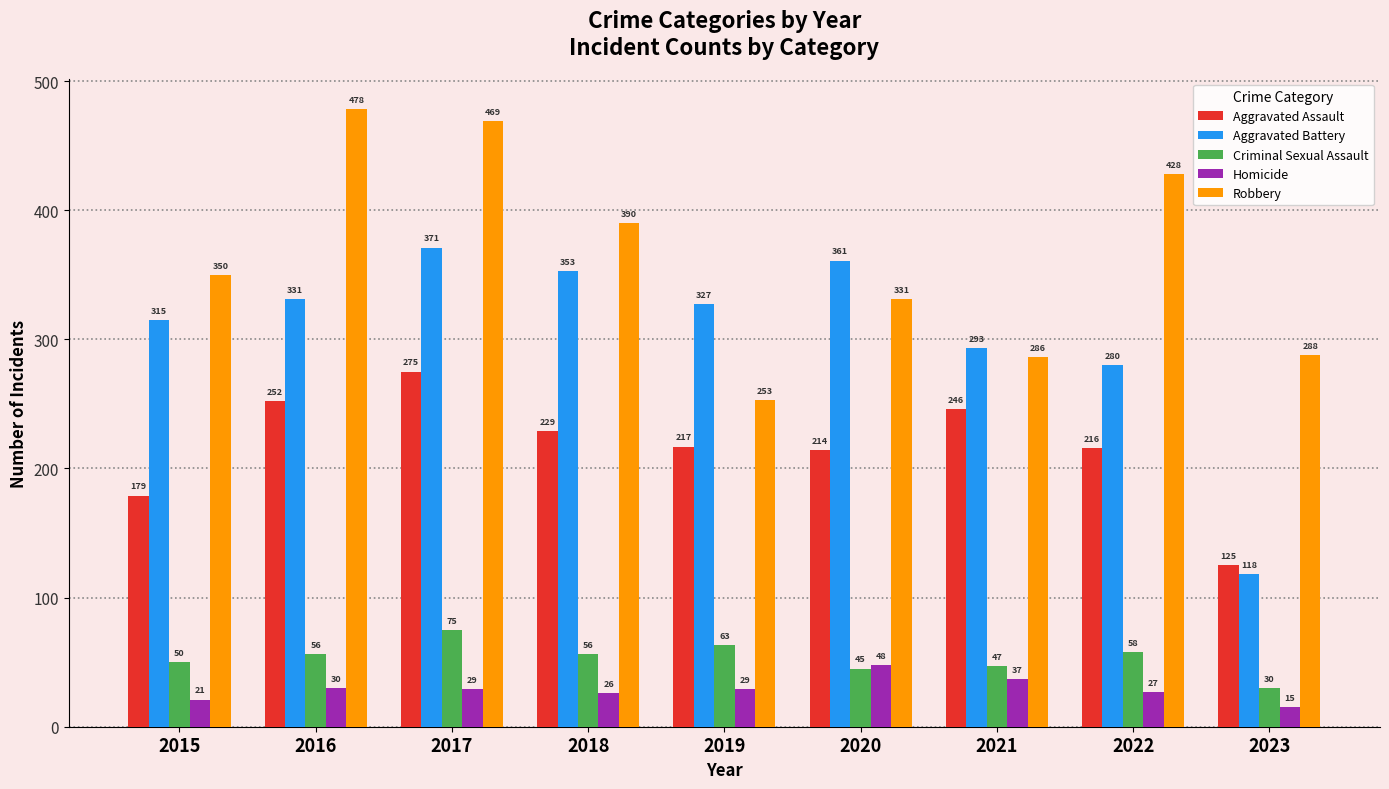

List the series in order of their peak value, lowest first.

Homicide, Criminal Sexual Assault, Aggravated Assault, Aggravated Battery, Robbery